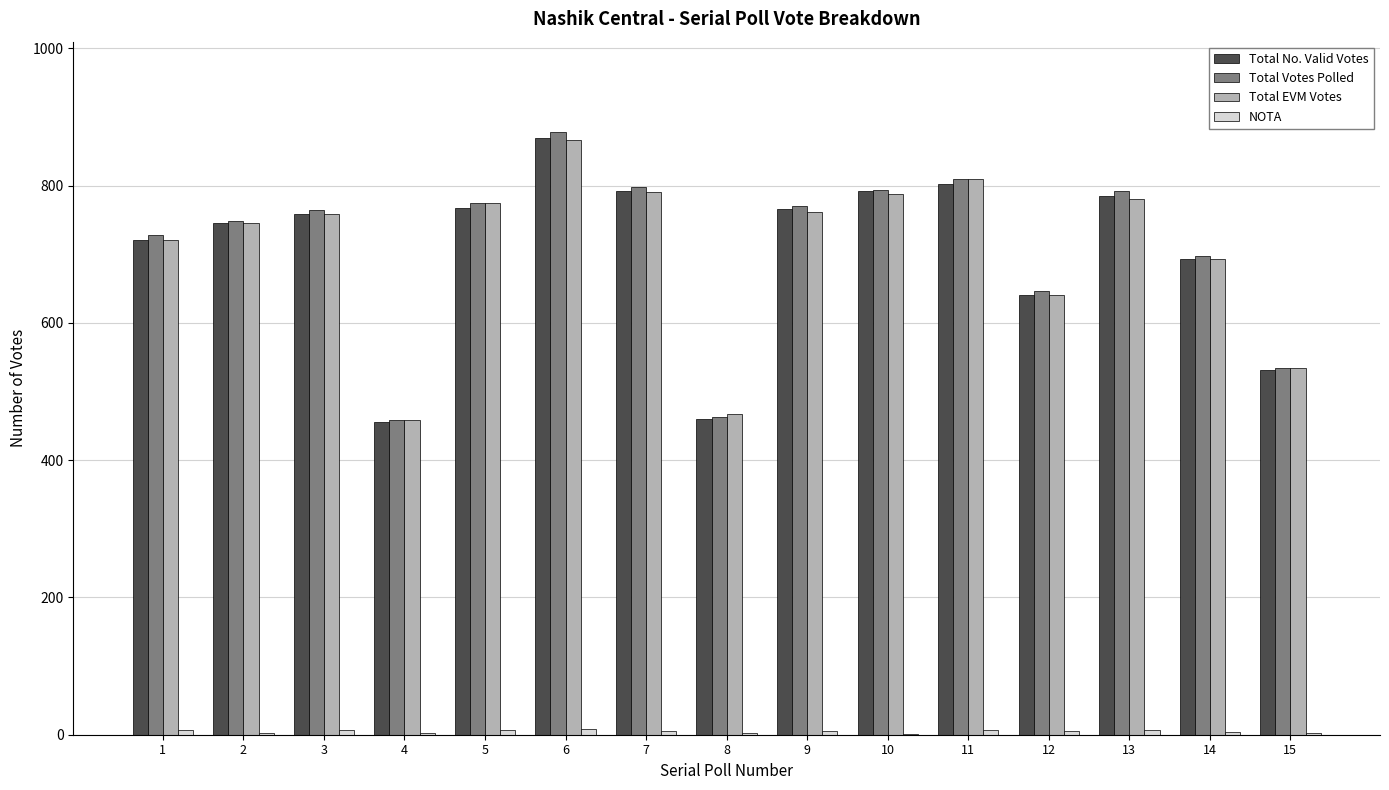

What is the greatest value displayed?

878